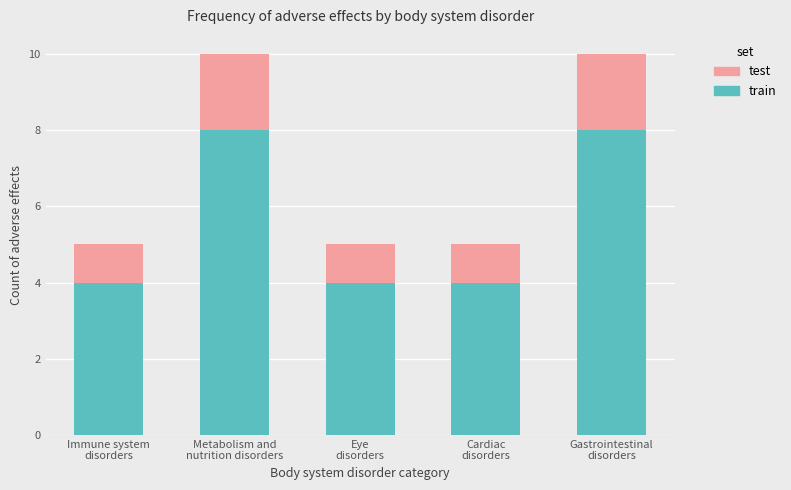

What is the difference between the second highest and minimum values in the train series?

4